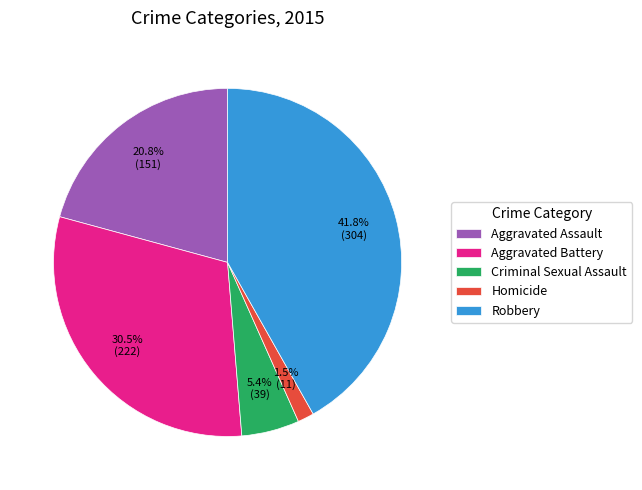

Count the number of slices in the pie.

5